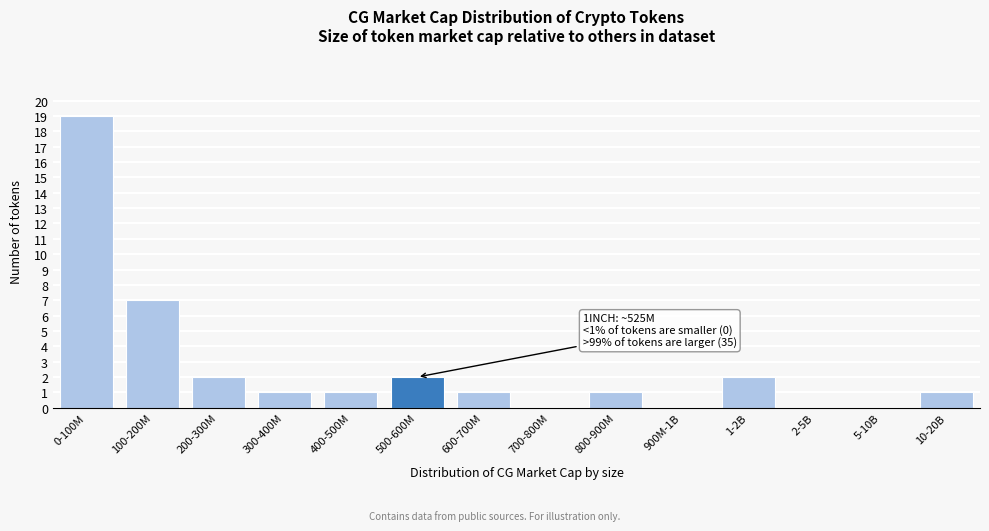

Reading right to left, list all the values displayed in this chart.

10-20B=1	5-10B=0	2-5B=0	1-2B=2	900M-1B=0	800-900M=1	700-800M=0	600-700M=1	500-600M=2	400-500M=1	300-400M=1	200-300M=2	100-200M=7	0-100M=19